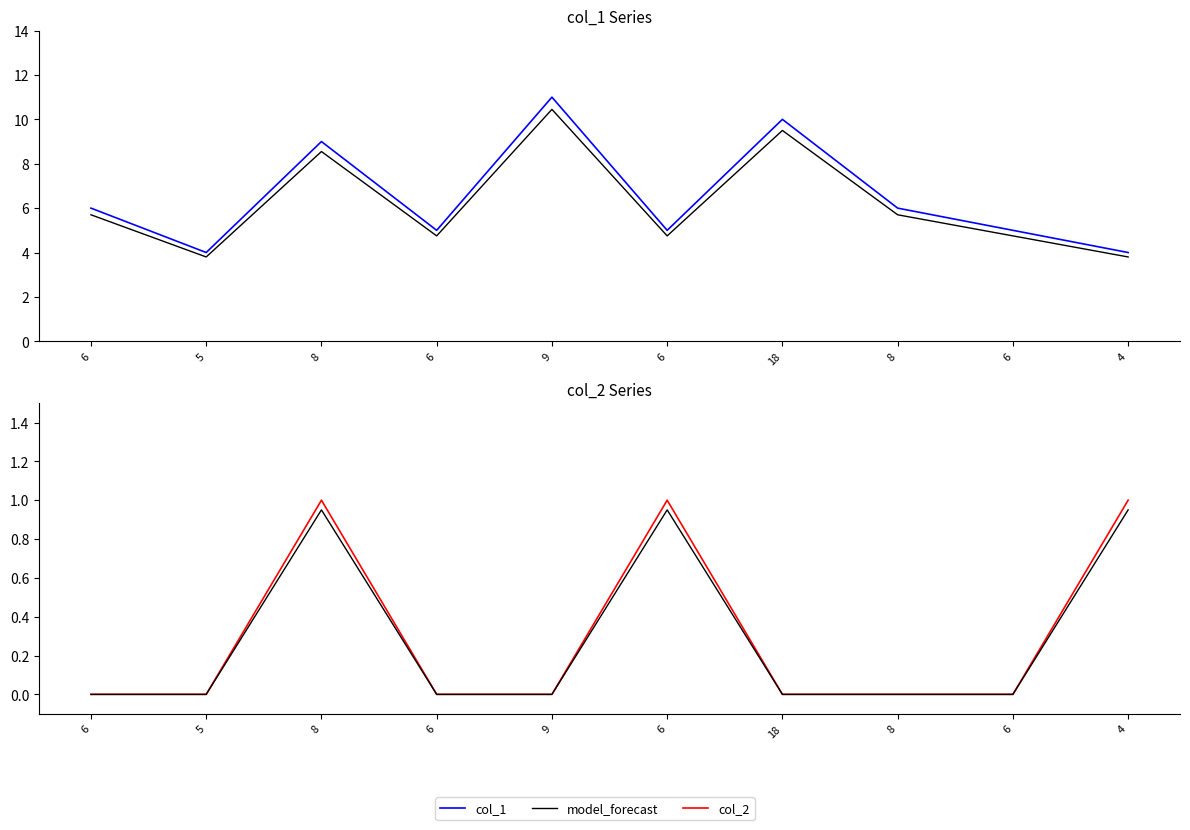

True or false: col_2 has a value of -0.3 at 8.

False